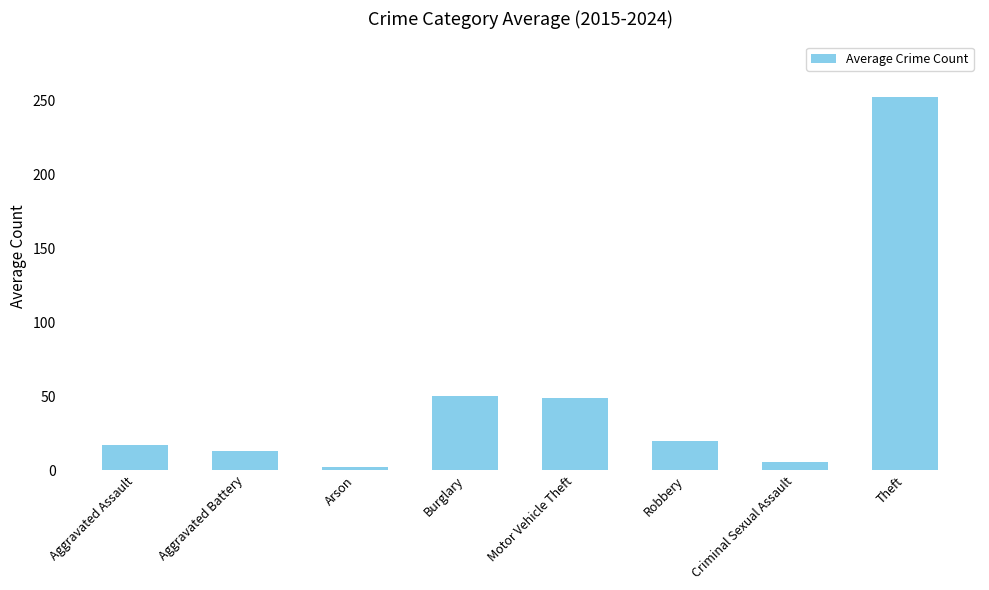

Which has a higher value, Aggravated Battery or Theft?

Theft